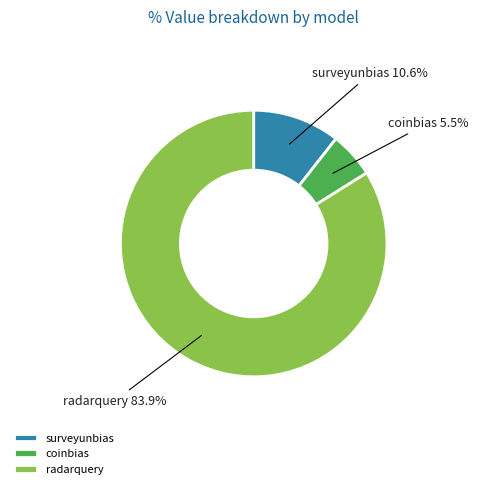

Does surveyunbias represent more than half of the total?

No